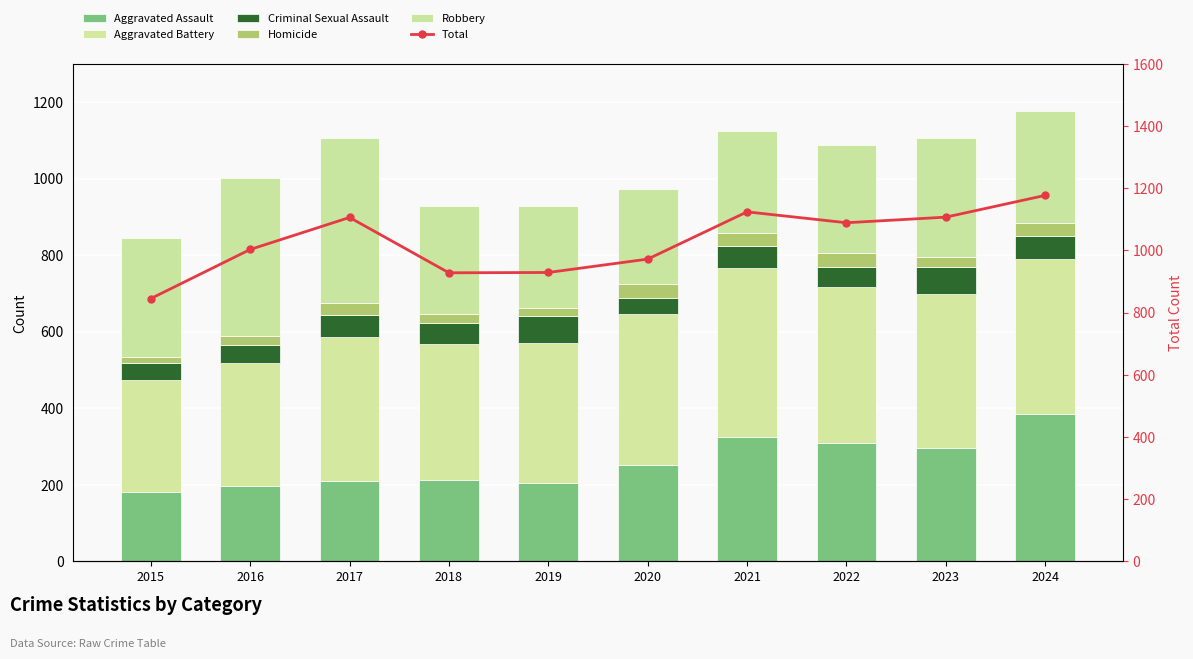

Reading right to left, transcribe all the data shown in this chart.

Aggravated Assault: 2024=386	2023=297	2022=308	2021=326	2020=252	2019=204	2018=212	2017=209	2016=196	2015=181
Aggravated Battery: 2024=405	2023=402	2022=409	2021=440	2020=393	2019=367	2018=356	2017=376	2016=323	2015=294
Criminal Sexual Assault: 2024=59	2023=70	2022=53	2021=59	2020=43	2019=71	2018=55	2017=58	2016=46	2015=43
Homicide: 2024=33	2023=26	2022=35	2021=34	2020=38	2019=19	2018=23	2017=33	2016=23	2015=15
Robbery: 2024=294	2023=312	2022=284	2021=265	2020=246	2019=268	2018=282	2017=430	2016=415	2015=312
Total: 2024=1177	2023=1107	2022=1089	2021=1124	2020=972	2019=929	2018=928	2017=1106	2016=1003	2015=845